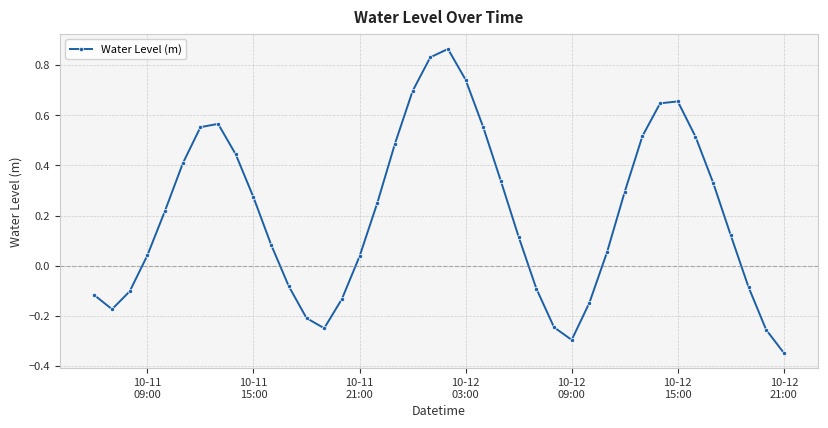

What is the sum of all values?

8.1